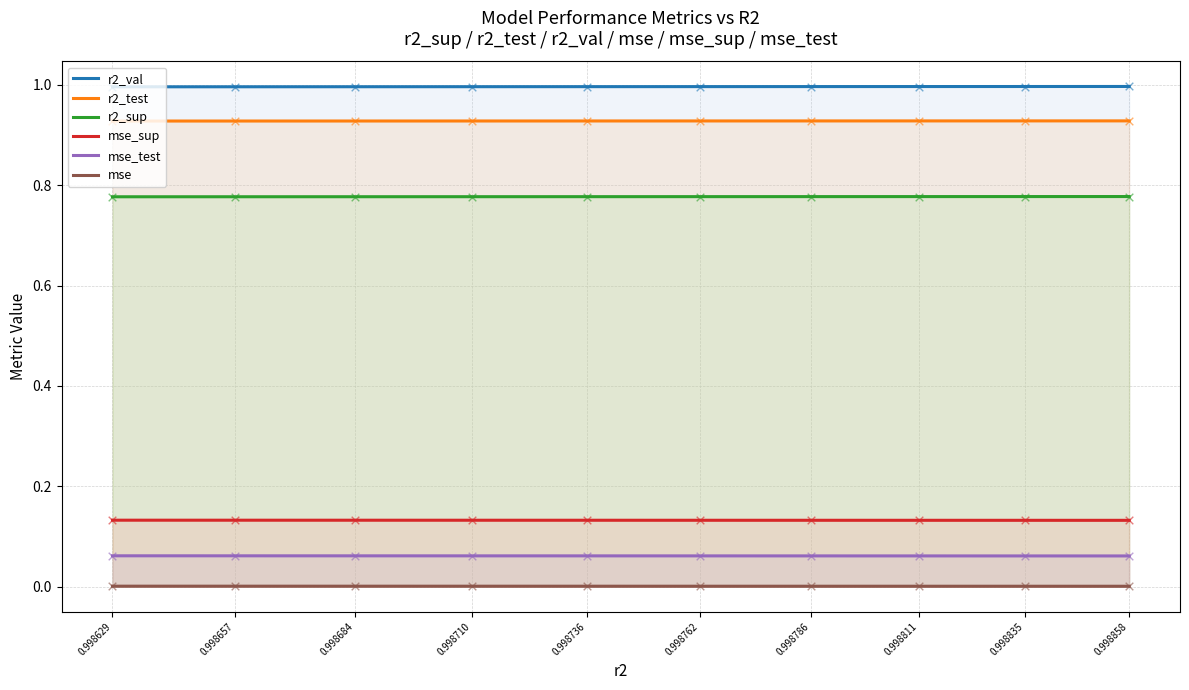

What are all the series names shown in the legend?

r2_val, r2_test, r2_sup, mse_sup, mse_test, mse